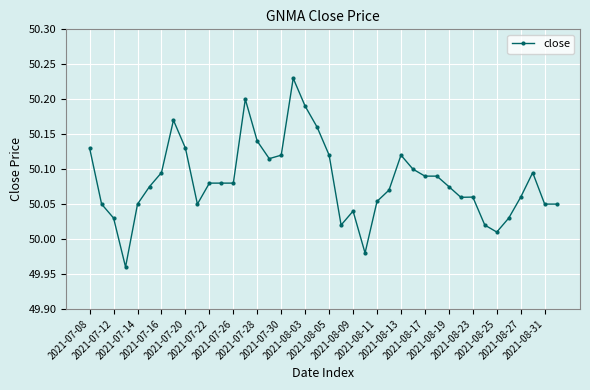

What is the sum of all values?

2003.3